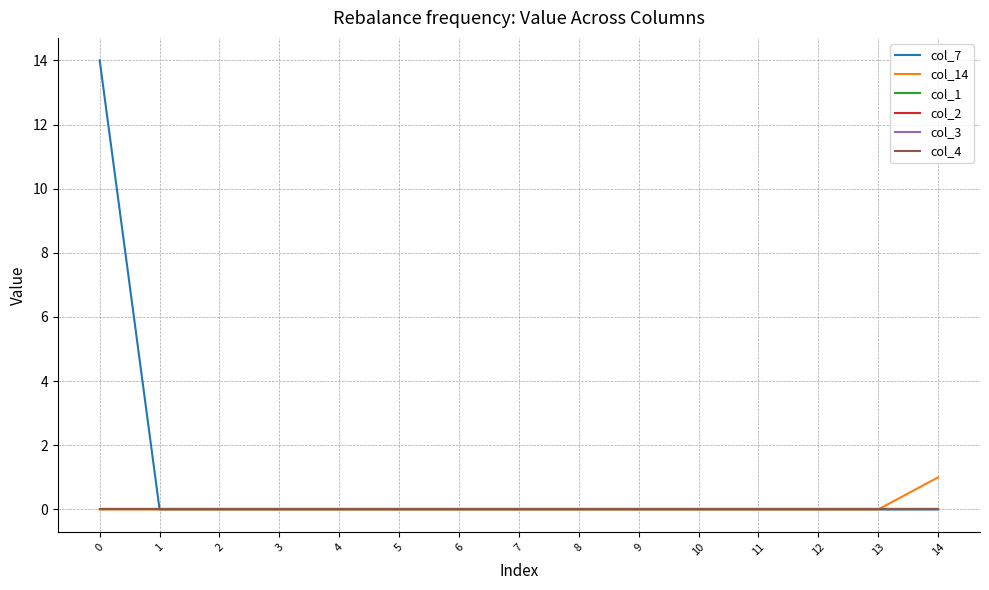

At how many categories does at least one series exceed 8?

1